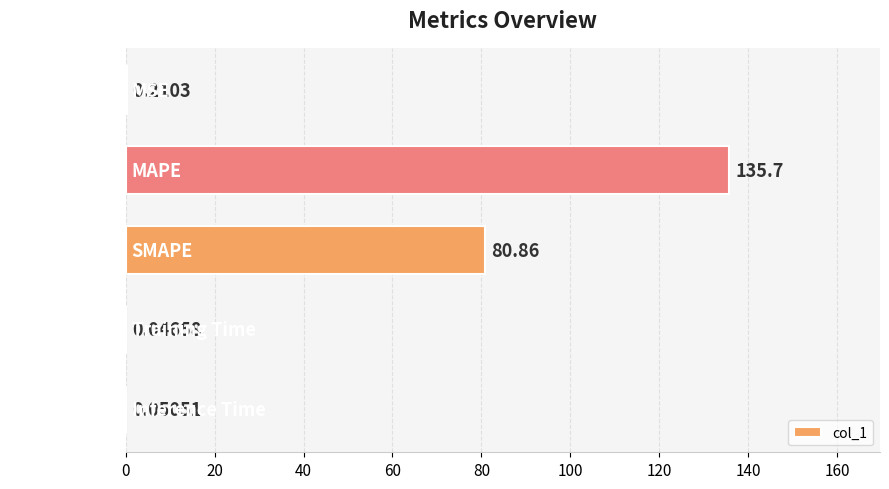

Which has a higher value, MSE or MAPE?

MAPE